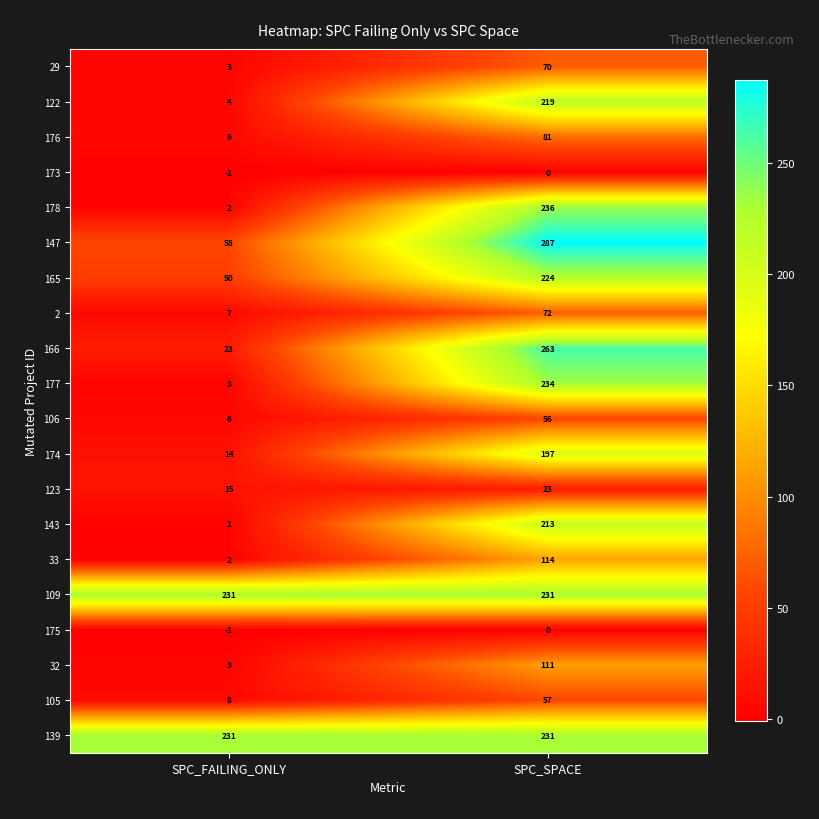

Which series has the largest range (max minus min)?

166